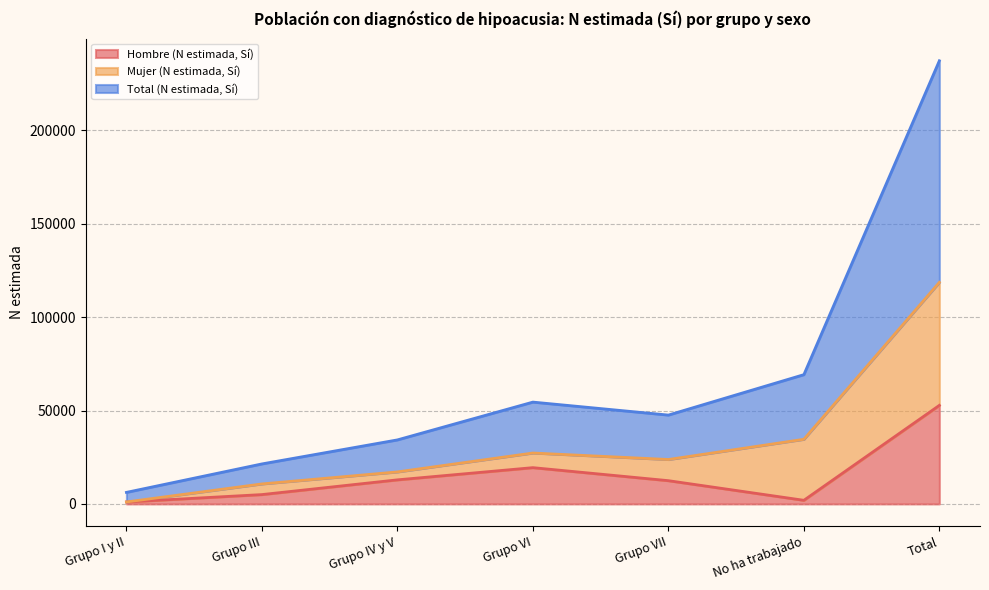

What is the highest value of the Hombre (N estimada, Sí) series?

52777